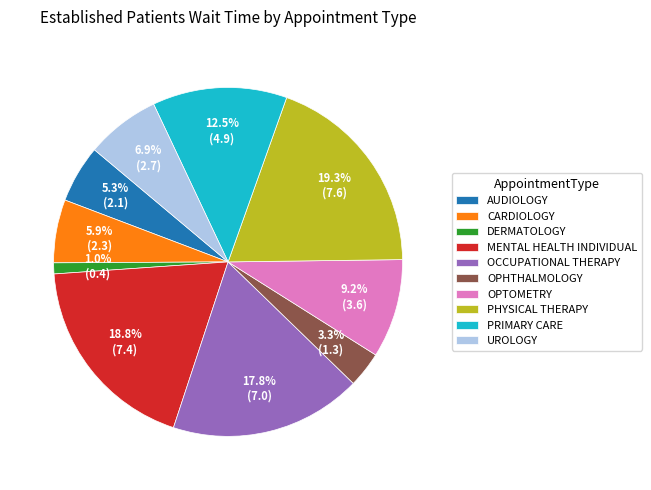

Rank the categories by value from highest to lowest.

PHYSICAL THERAPY, MENTAL HEALTH INDIVIDUAL, OCCUPATIONAL THERAPY, PRIMARY CARE, OPTOMETRY, UROLOGY, CARDIOLOGY, AUDIOLOGY, OPHTHALMOLOGY, DERMATOLOGY